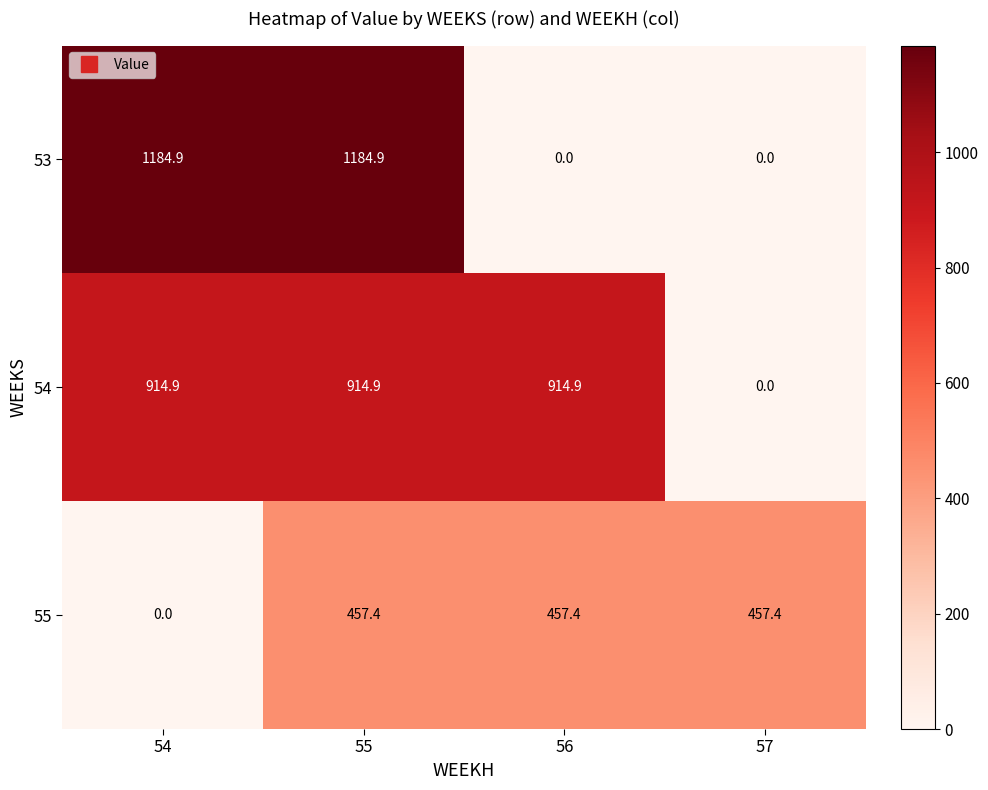

At which label is 54 closest to 457?

57